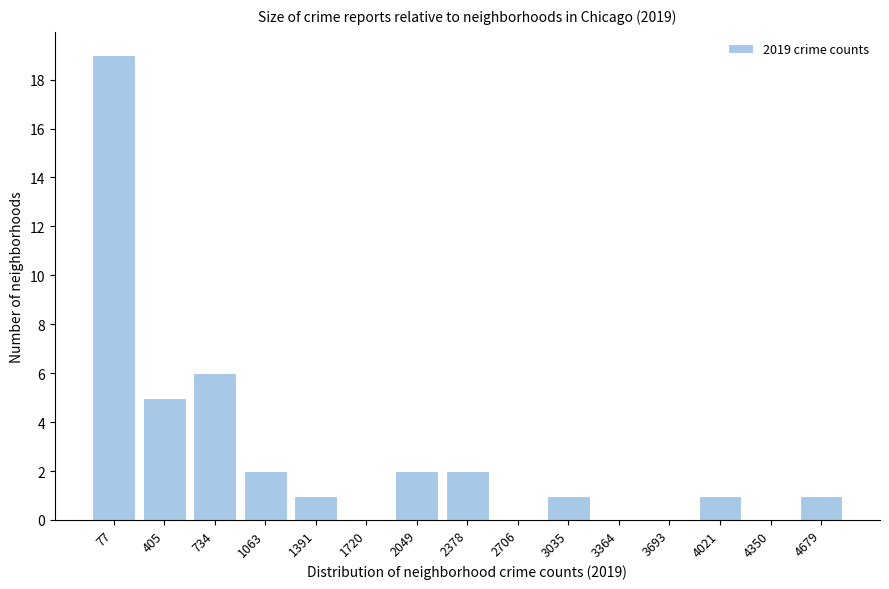

Reading left to right, list all the values displayed in this chart.

77=19	405=5	734=6	1063=2	1391=1	1720=0	2049=2	2378=2	2706=0	3035=1	3364=0	3693=0	4021=1	4350=0	4679=1